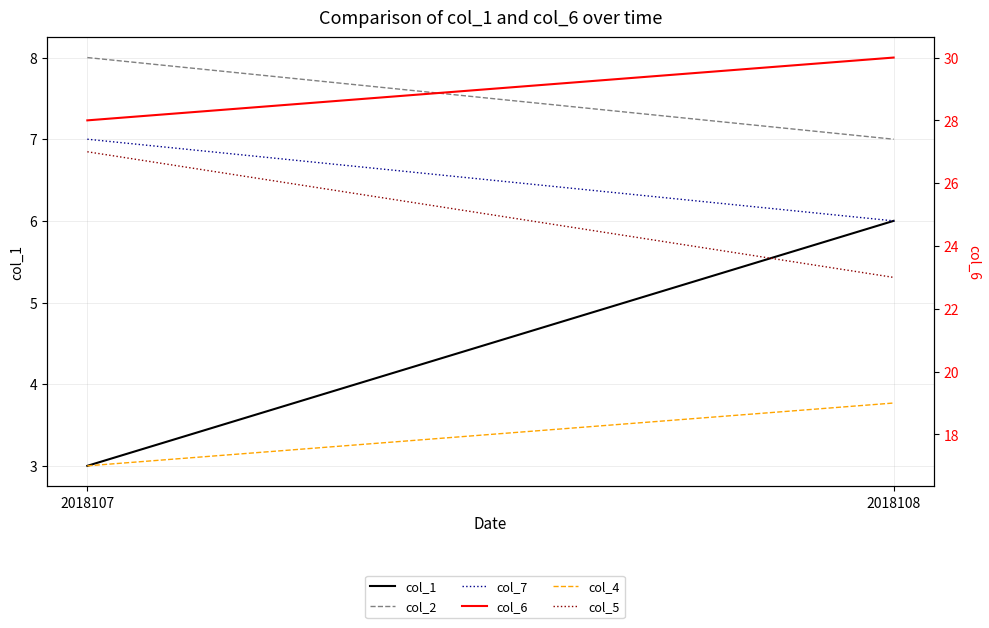

Rank the series at 2018108 from highest to lowest value.

col_6, col_5, col_4, col_2, col_1, col_7